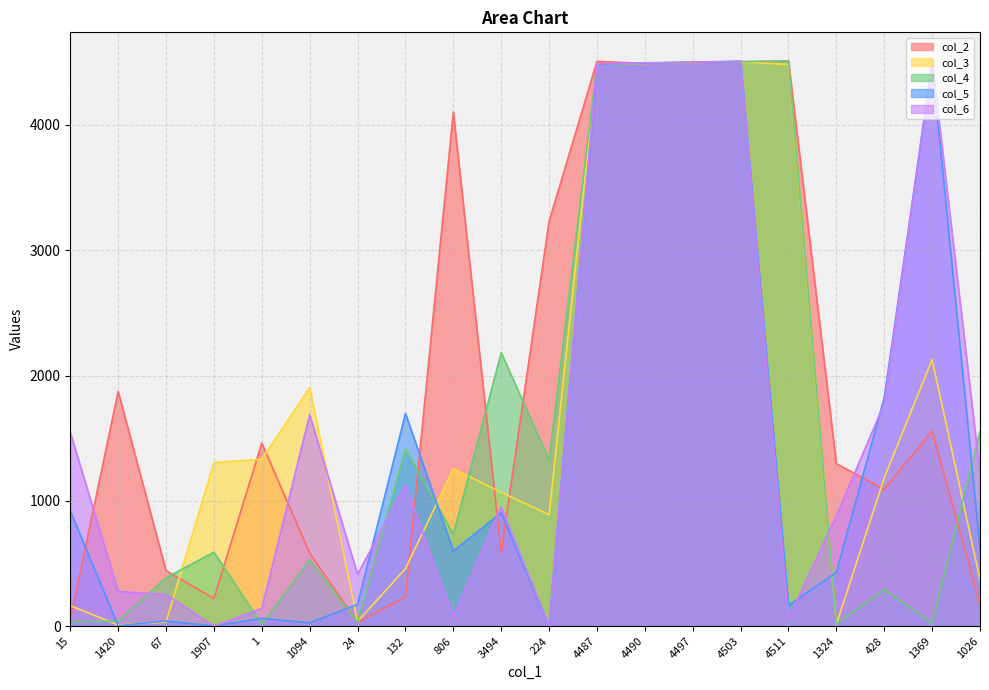

How many interior local peaks does the col_6 series have?

5